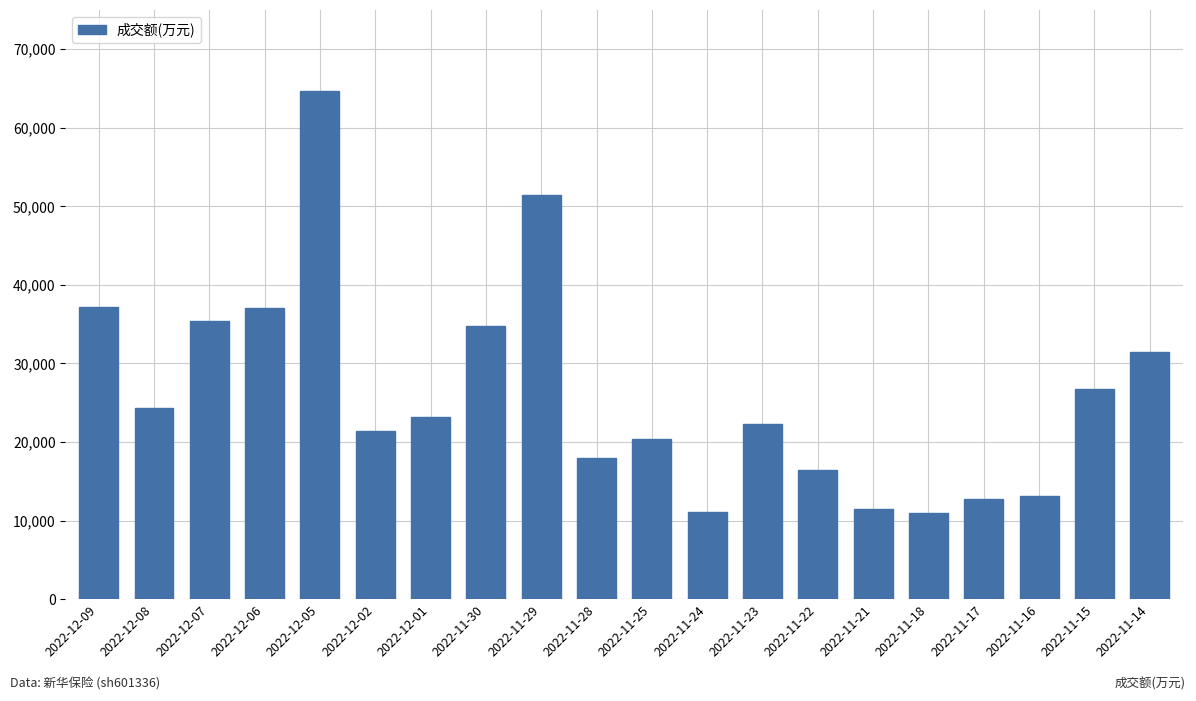

The value at 2022-12-02 is 21377. True or false?

True